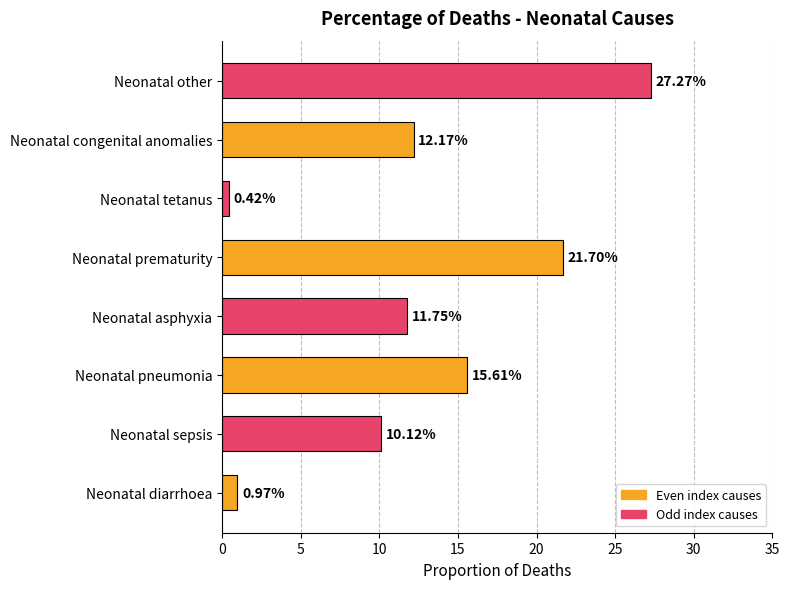

Where is the data nearest to the value 13?

Neonatal congenital anomalies